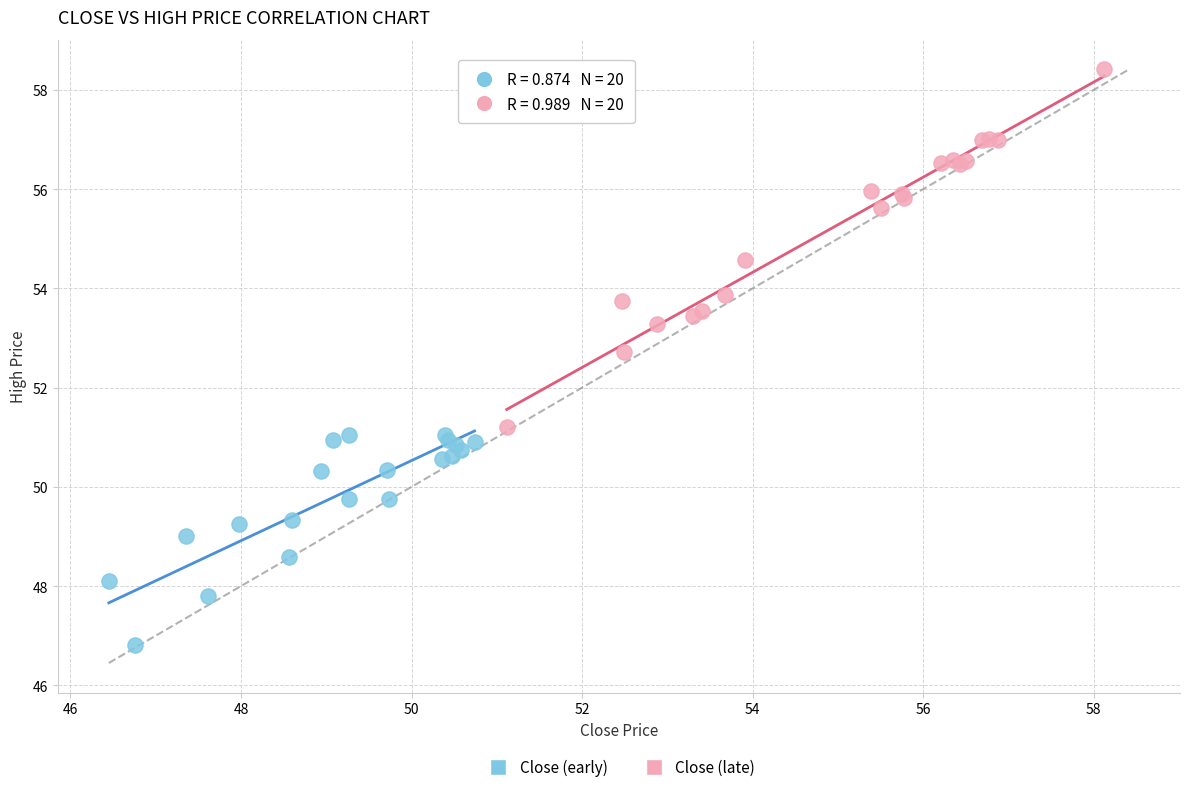

Which series reaches the minimum Y coordinate?

Close (early)